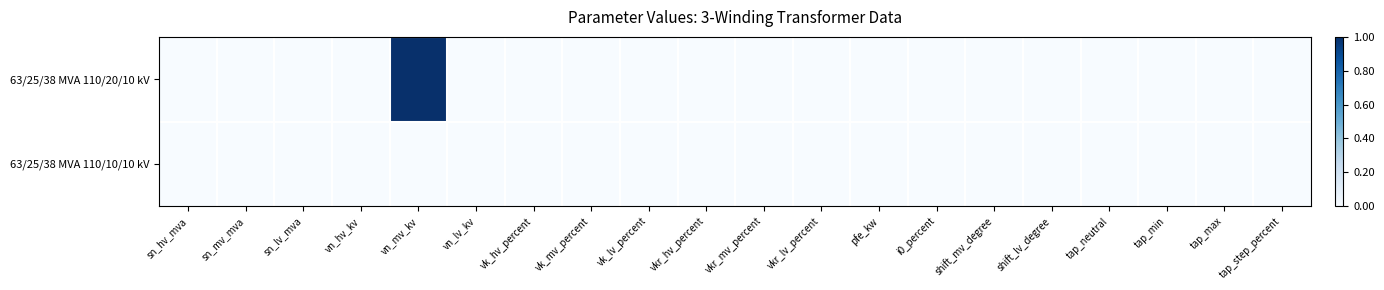

At how many categories does at least one series exceed 0?

1